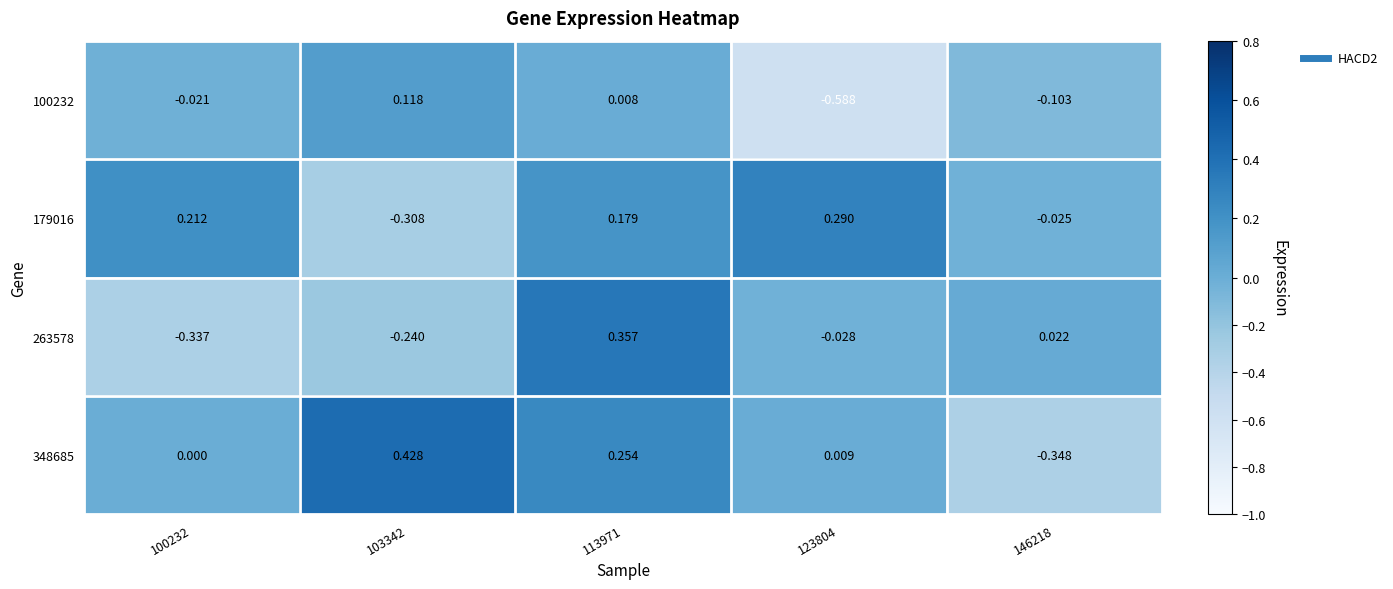

Is the value of 263578 at 123804 greater than the value of 100232 at 113971?

No